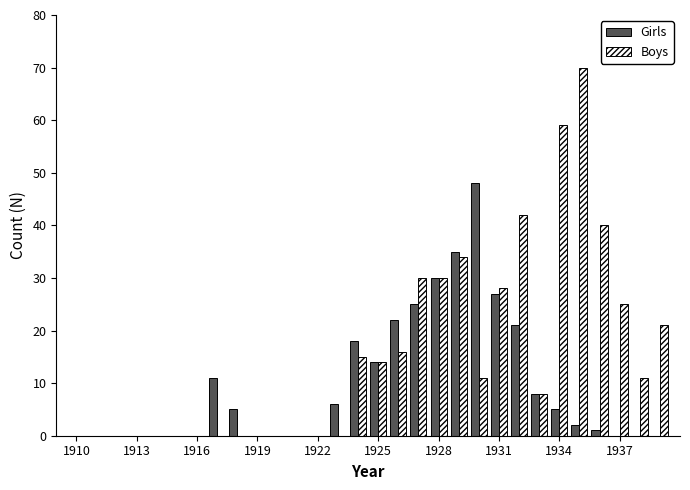

What is the greatest value displayed?

70